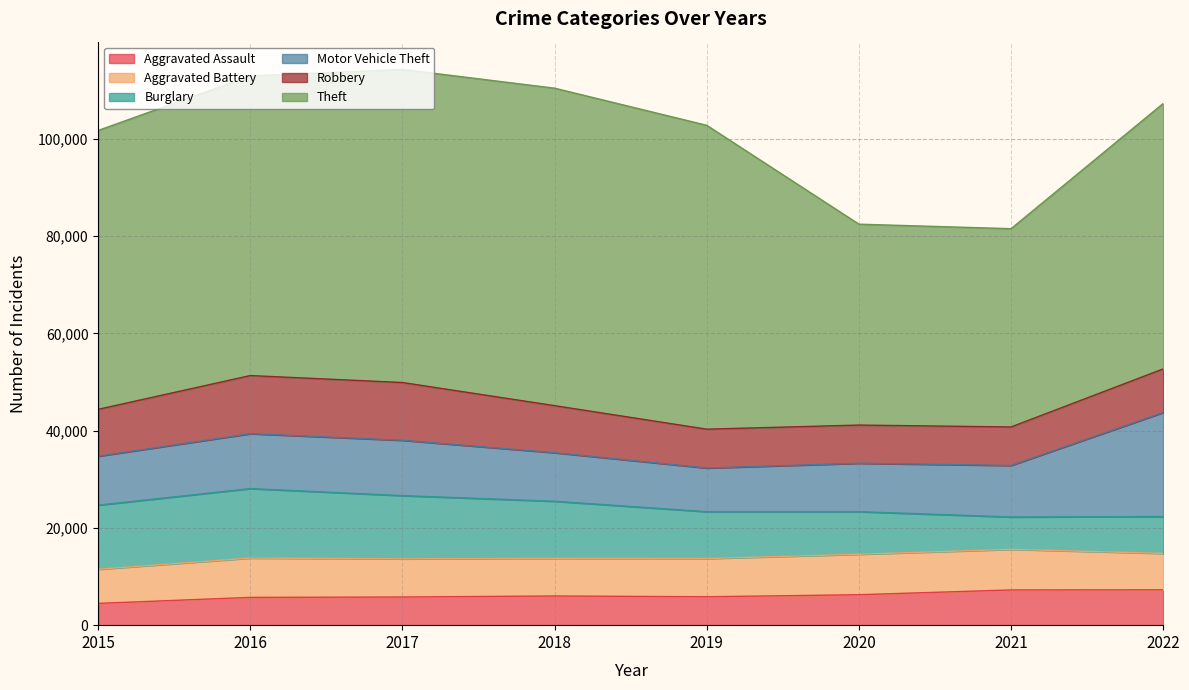

What are all the series names shown in the legend?

Aggravated Assault, Aggravated Battery, Burglary, Motor Vehicle Theft, Robbery, Theft